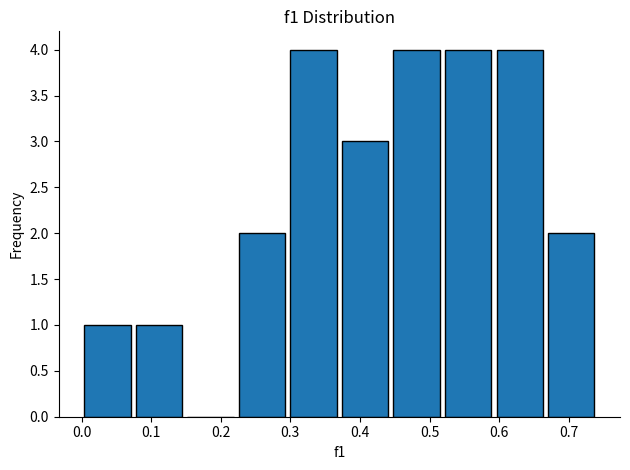

How tall is the bar that spans 0.67 to 0.74 on the x-axis? Neither the bar edges nor the heights are printed on the chart, so give them approximately, as read against the axes.

2